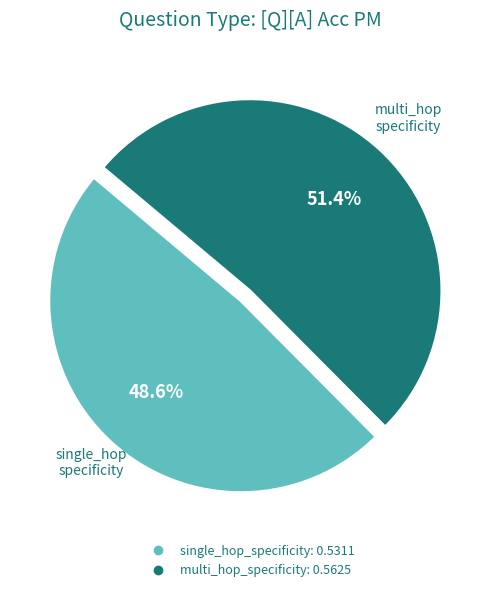

To the nearest percent, what portion does single_hop_specificity represent?

49%